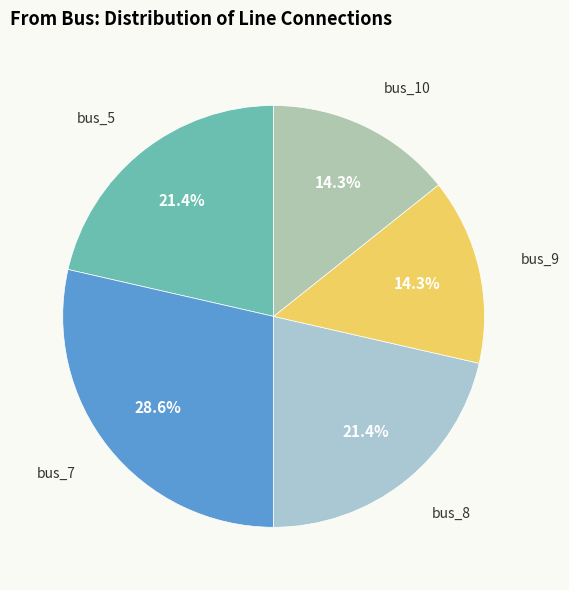

What is the largest slice in the pie chart?

bus_7